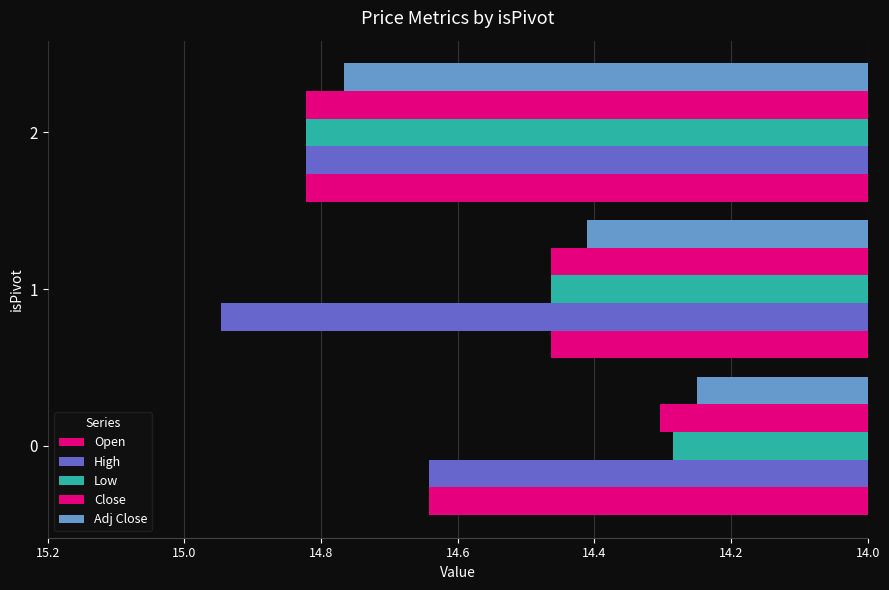

How many categories are shown in the chart?

3